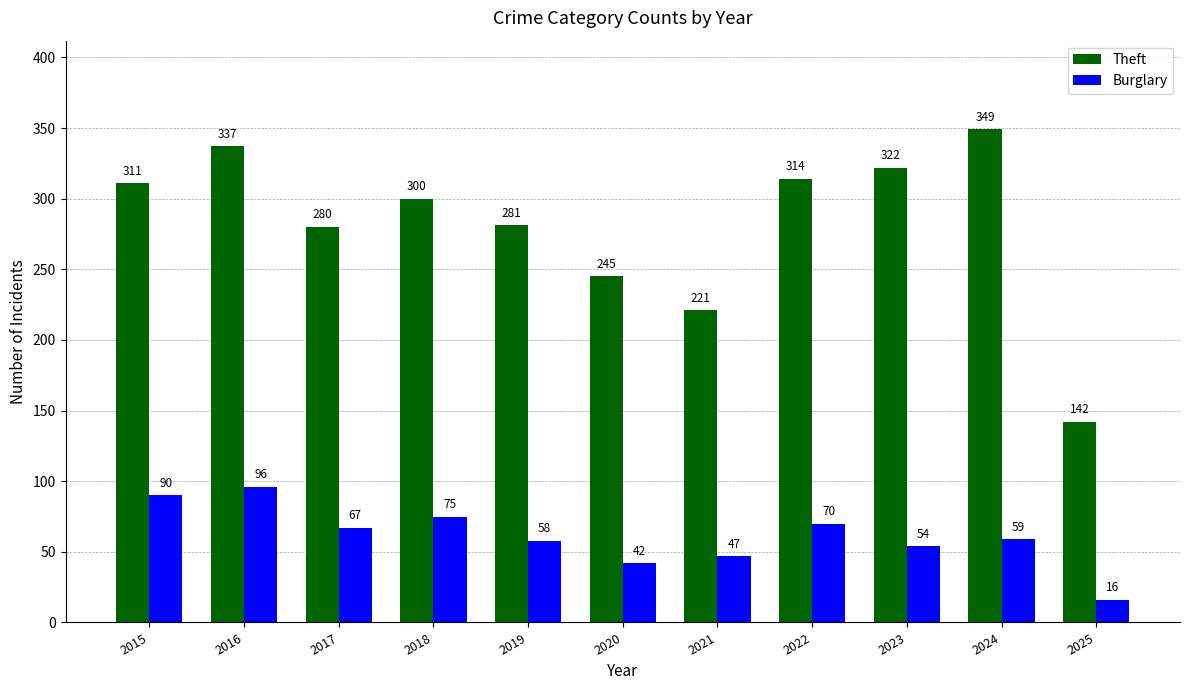

What is the sum of all Burglary values?

674